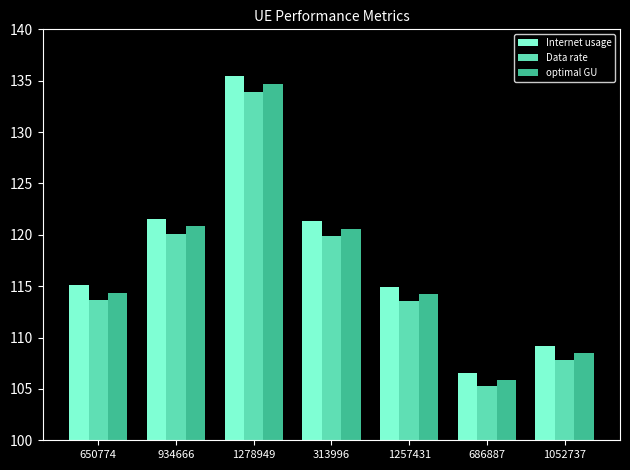

Where does the optimal GU series first go above 114?

650774